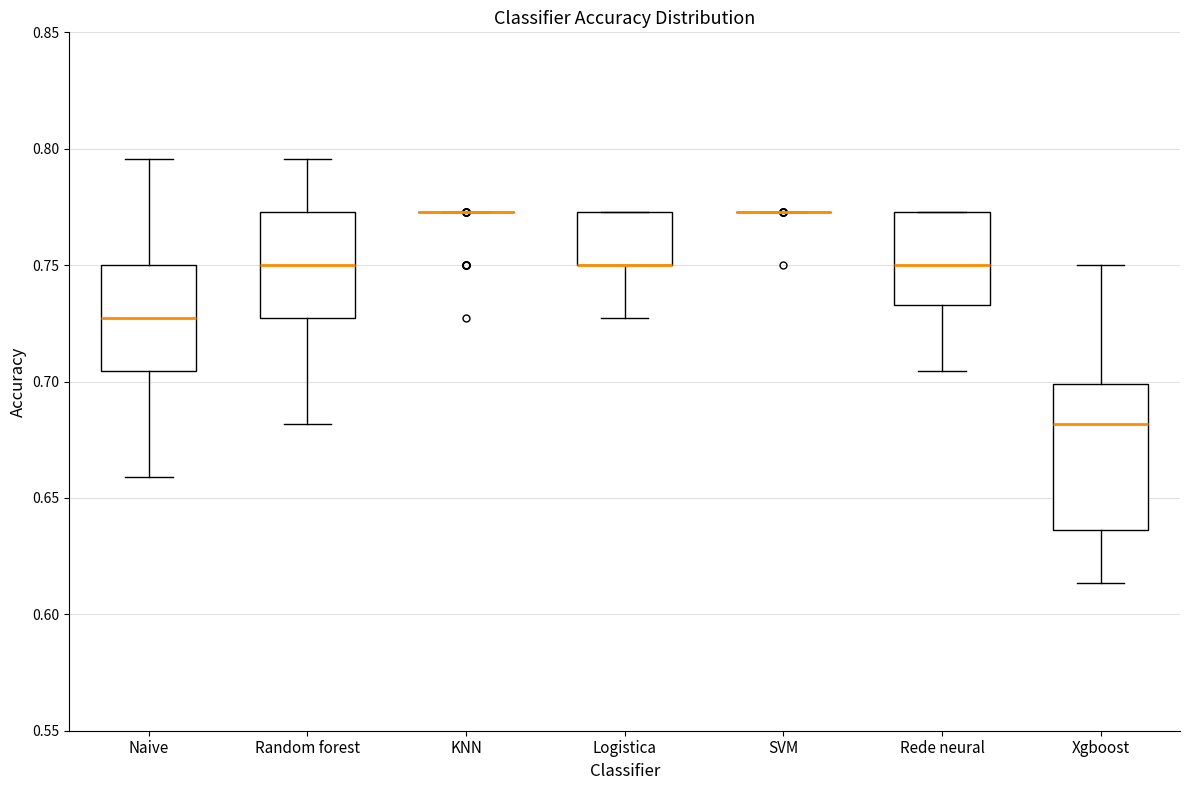

Comparing the boxes themselves (not the whiskers), which one is the tallest?

Xgboost